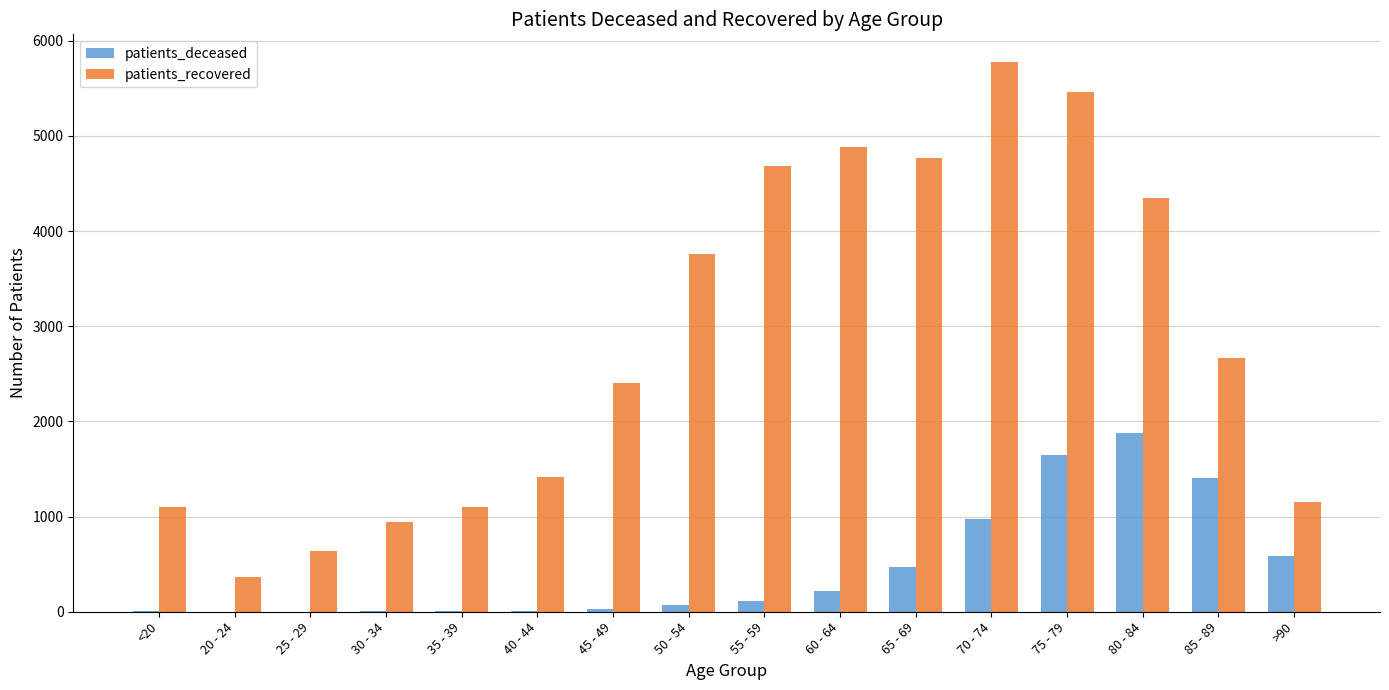

How many series are shown in this chart?

2